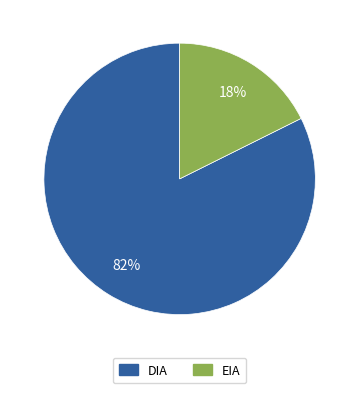

To the nearest percent, what percentage of the pie is EIA?

18%